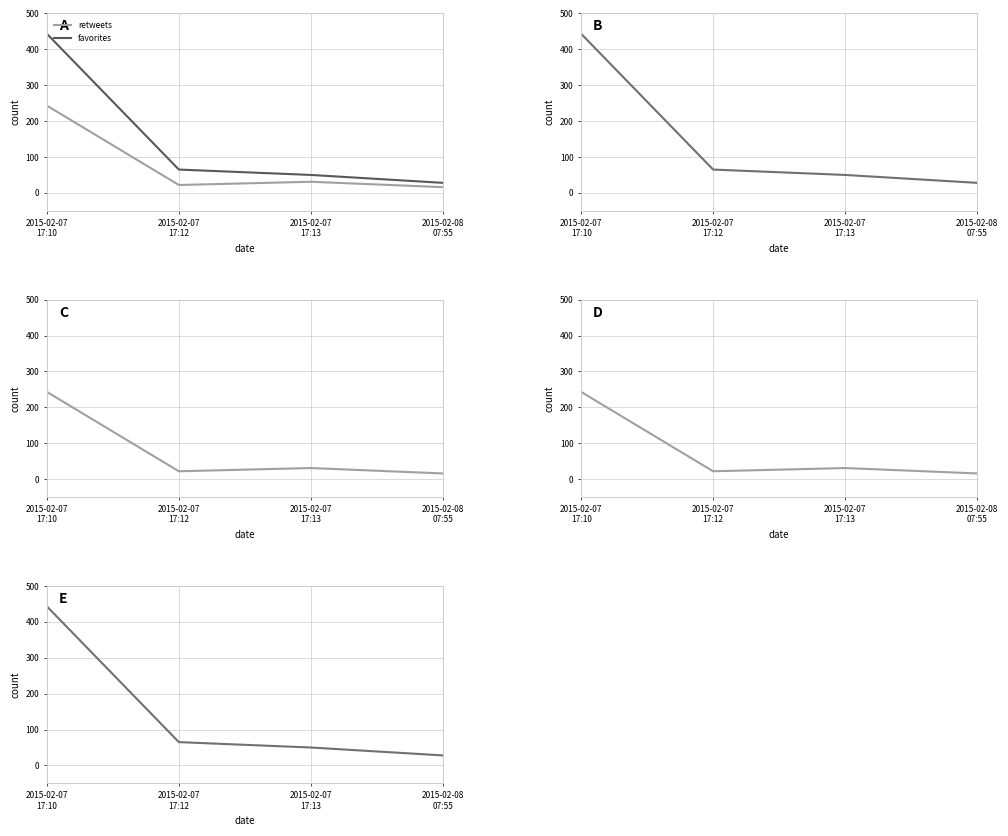

How many data points in favorites are above 65?

1